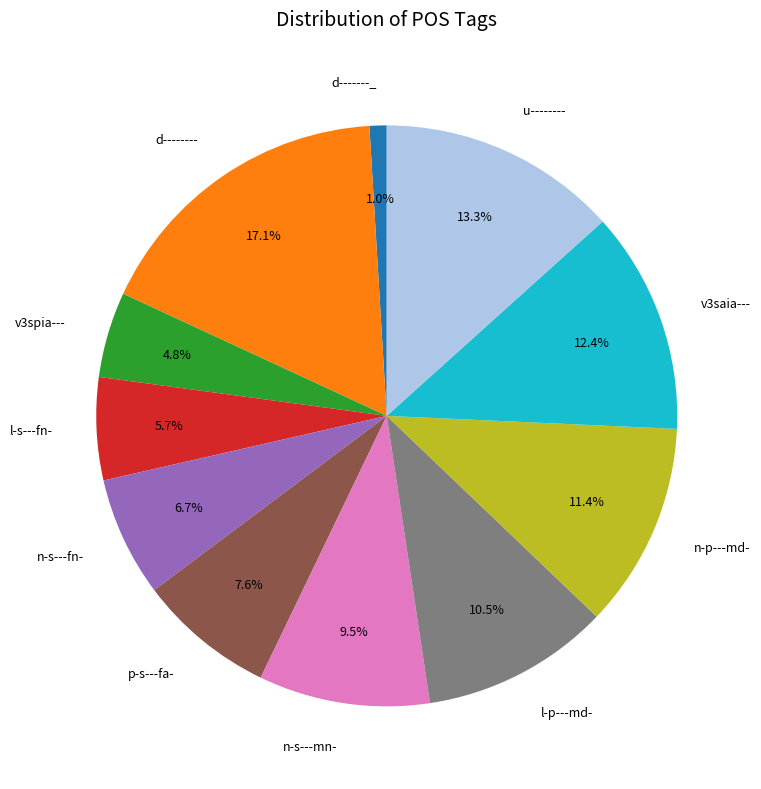

The p-s---fa- slice represents 8% of the pie. True or false?

True